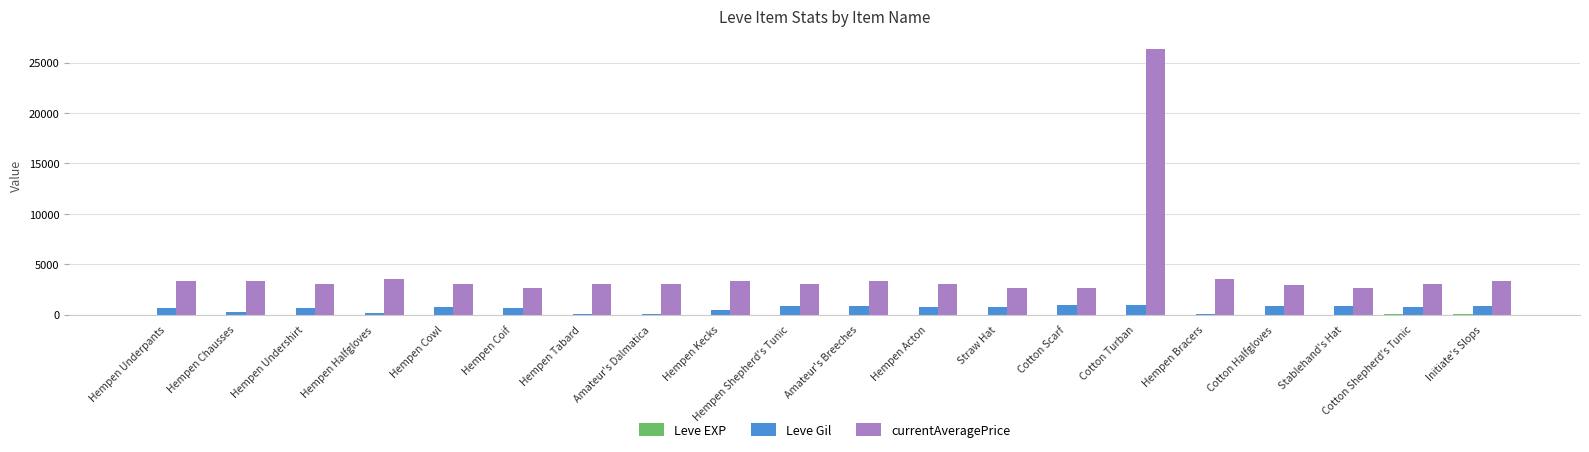

What is the greatest value displayed?

26304